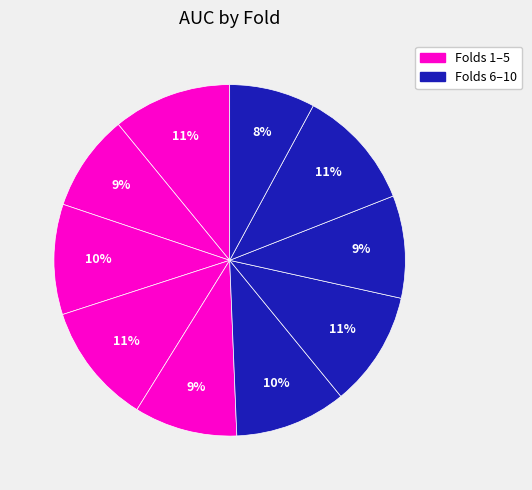

Does any single category account for the majority?

No